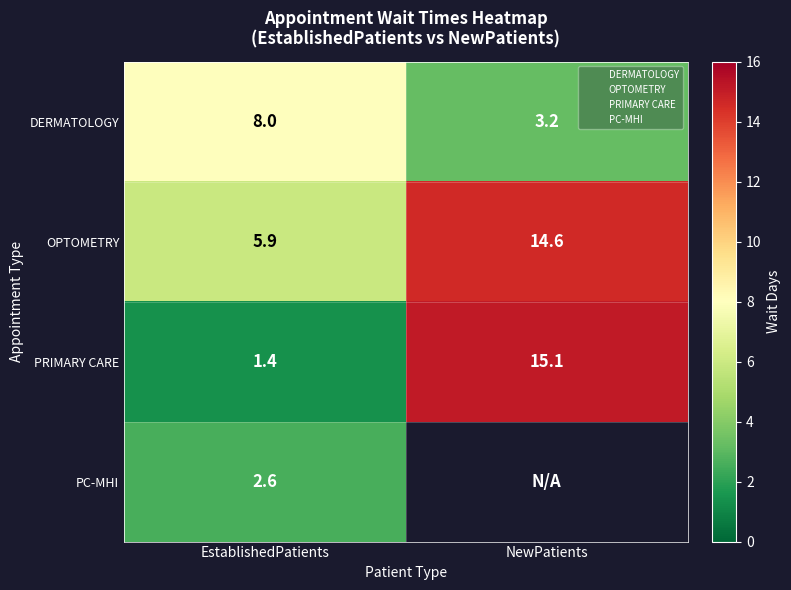

The PRIMARY CARE series shows 24.5 at NewPatients. True or false?

False